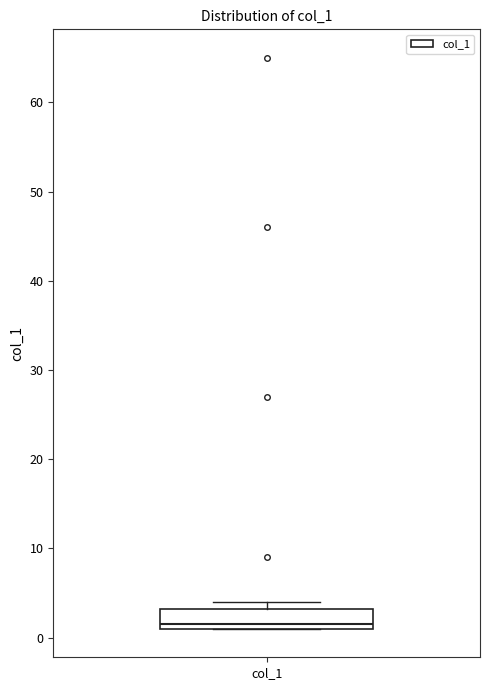

Transcribe this box plot: give where the median line is, the range the box spans, and where the two whiskers end, as read against the y-axis. The values are not printed on the chart, so give them approximately, as read against the axis.

median 2, box 1 to 3, whiskers 1 to 4